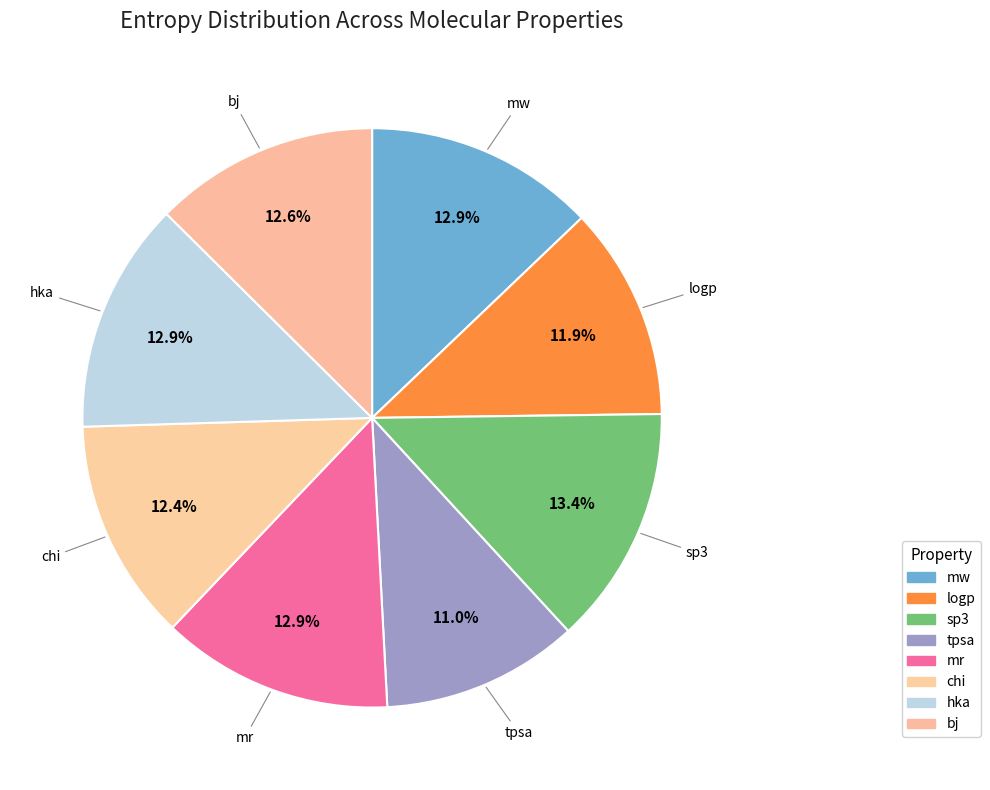

To the nearest percent, what is the difference between the largest and smallest slice percentages?

2%